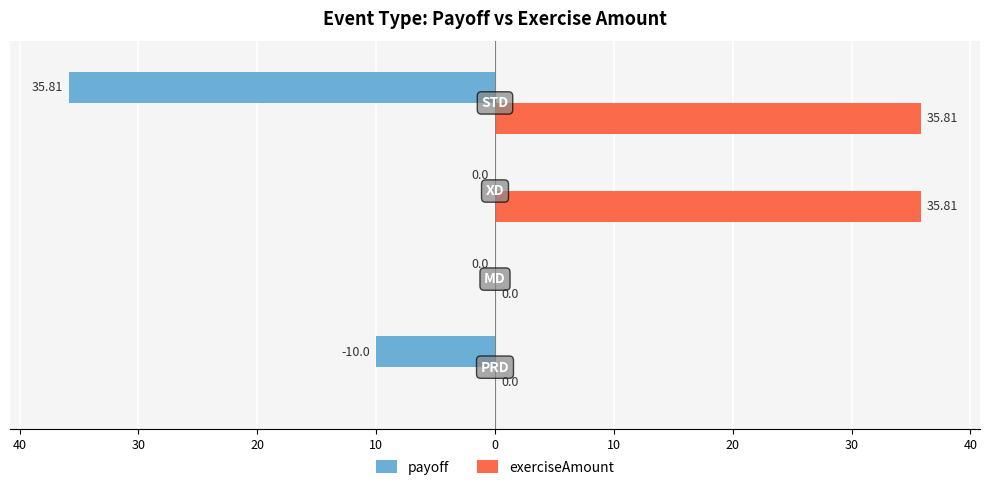

Which series has the largest range (max minus min)?

payoff